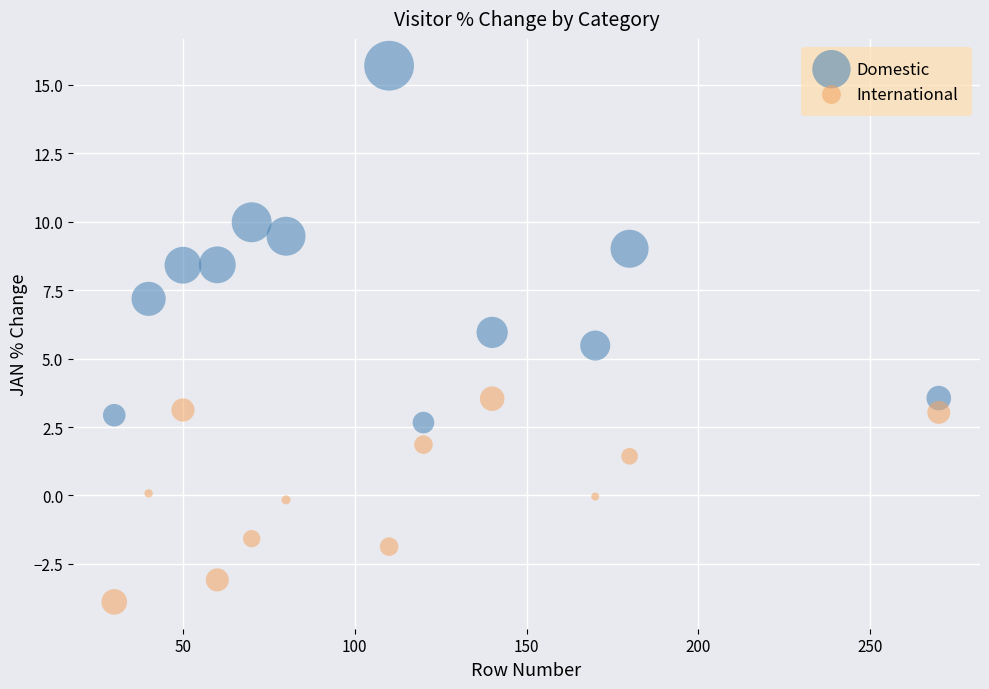

What are all the series names shown in the legend?

Domestic, International